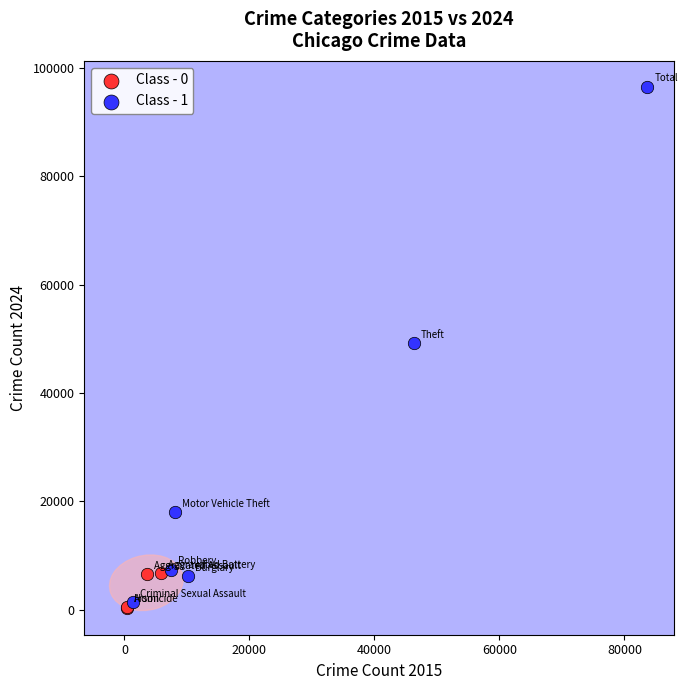

Which series has the largest Y range (max minus min)?

Class - 1